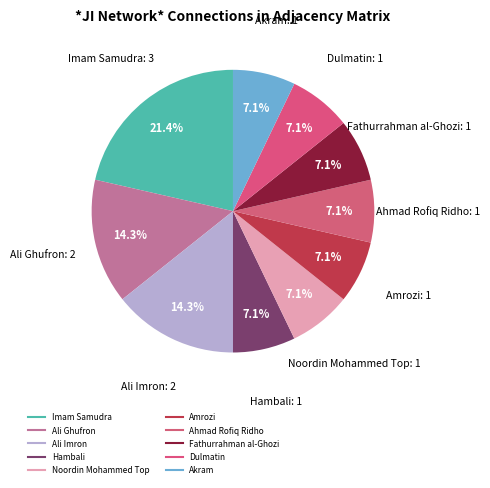

Is Imam Samudra the majority of the pie?

No